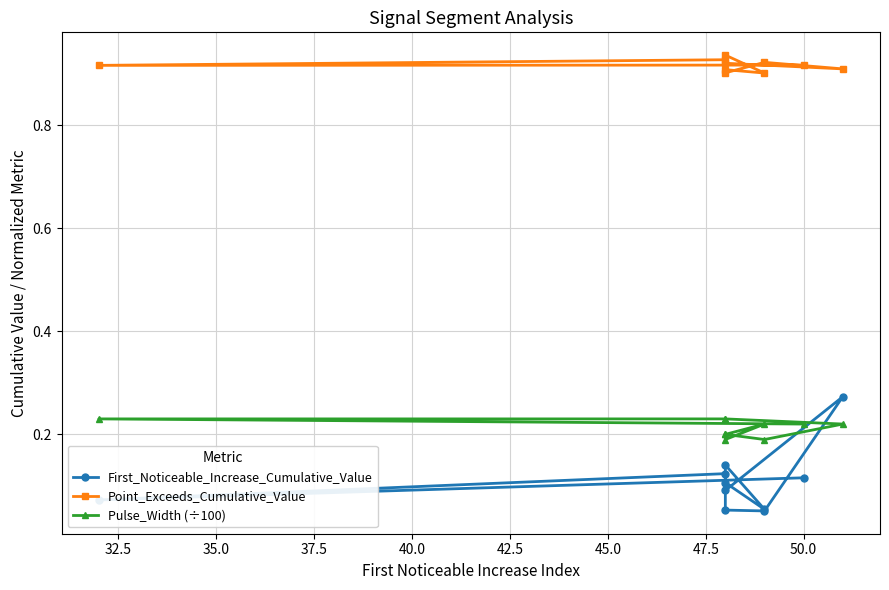

How many data points does each series have?

10